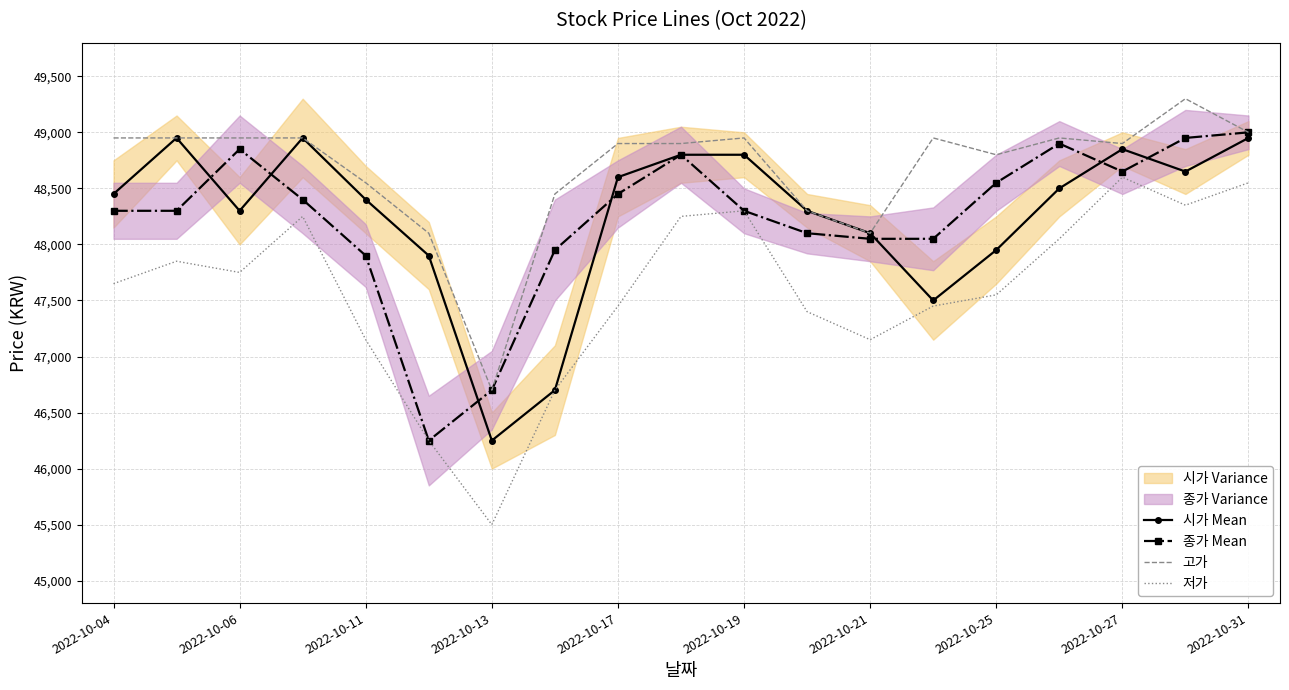

What is the difference between the second highest and minimum values in the 고가 series?

2300